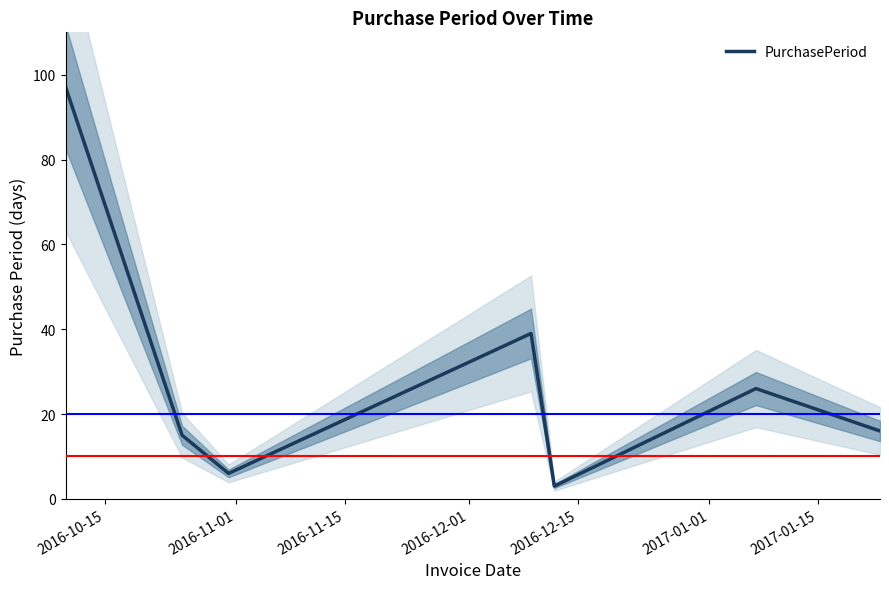

Reading left to right, list all the values displayed in this chart.

97	15	6	39	3	26	16